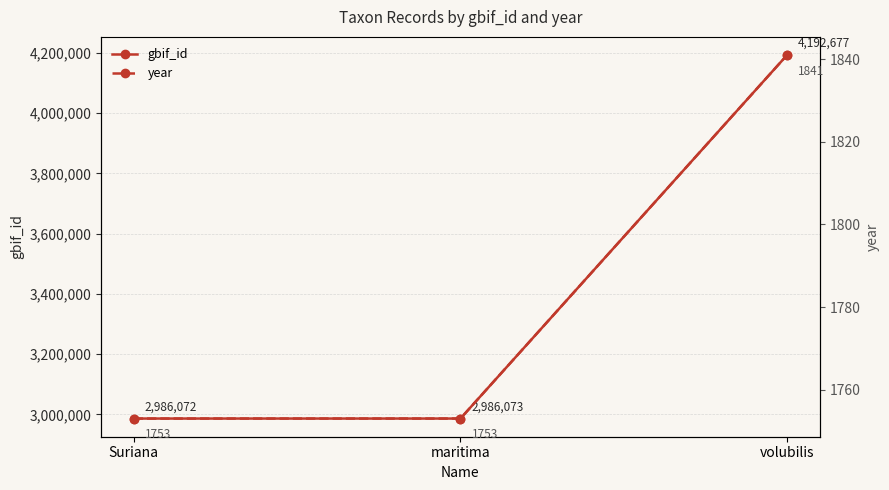

What position from the left is volubilis?

3